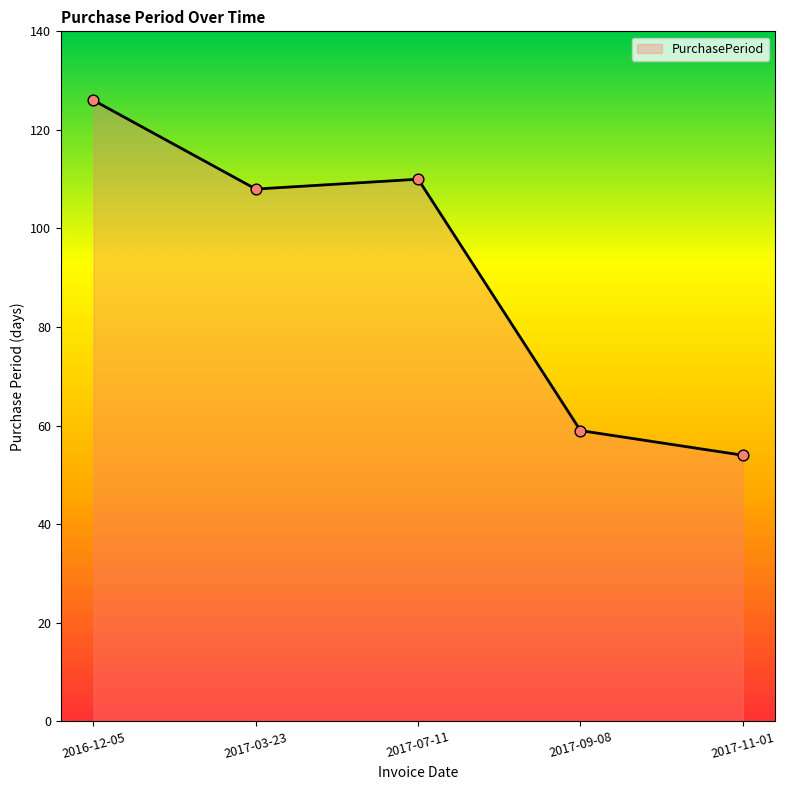

What is the change in value from 2016-12-05 to 2017-03-23?

-18